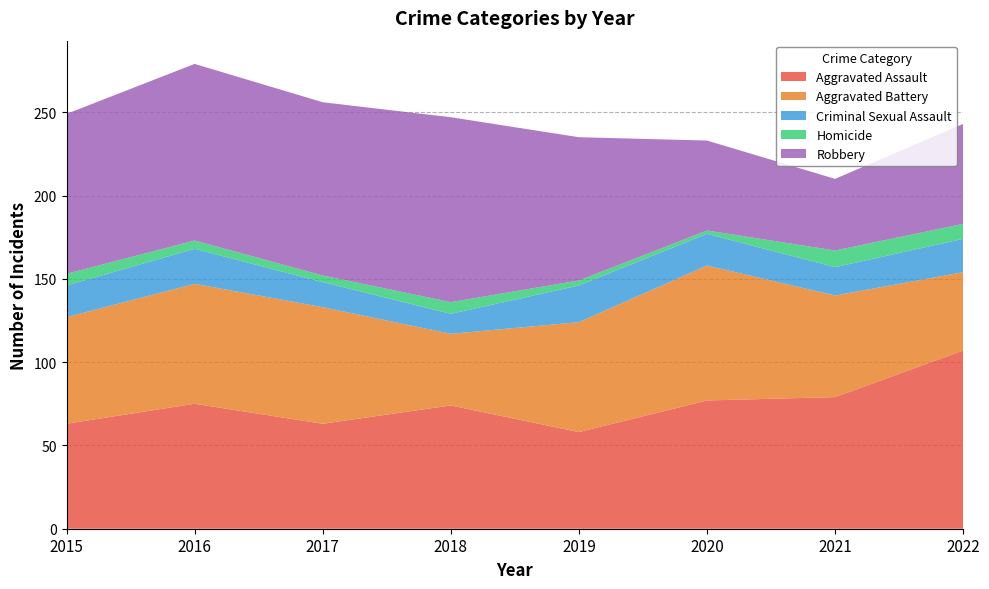

Reading left to right, what are all the values shown in this chart?

Aggravated Assault: 63	75	63	74	58	77	79	107
Aggravated Battery: 64	72	70	43	66	81	61	47
Criminal Sexual Assault: 19	21	15	12	22	19	17	20
Homicide: 7	5	4	7	3	2	10	9
Robbery: 96	106	104	111	86	54	43	60